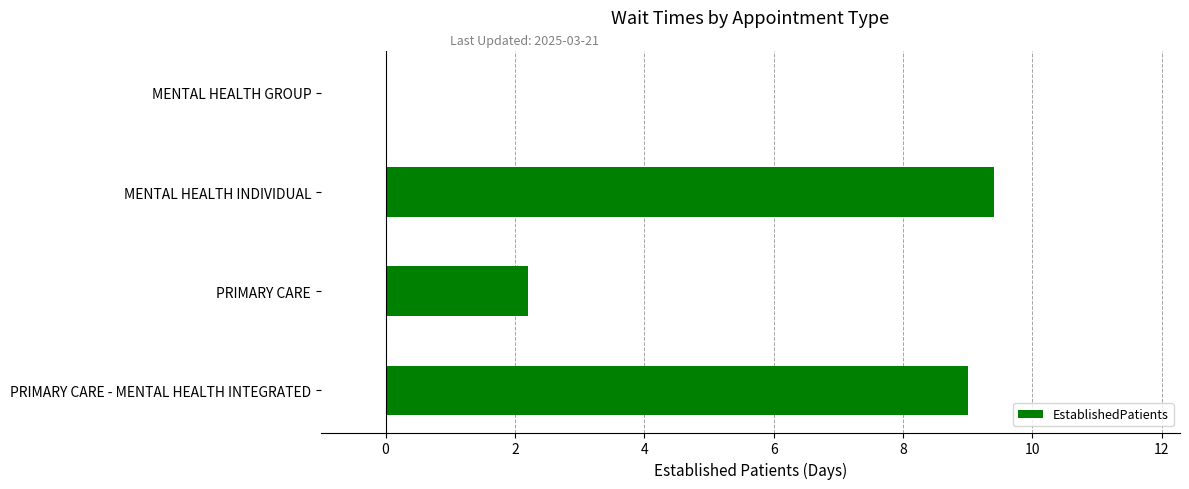

Reading top to bottom, extract all data points from this chart.

MENTAL HEALTH GROUP=0.0	MENTAL HEALTH INDIVIDUAL=9.4	PRIMARY CARE=2.2	PRIMARY CARE - MENTAL HEALTH INTEGRATED=9.0